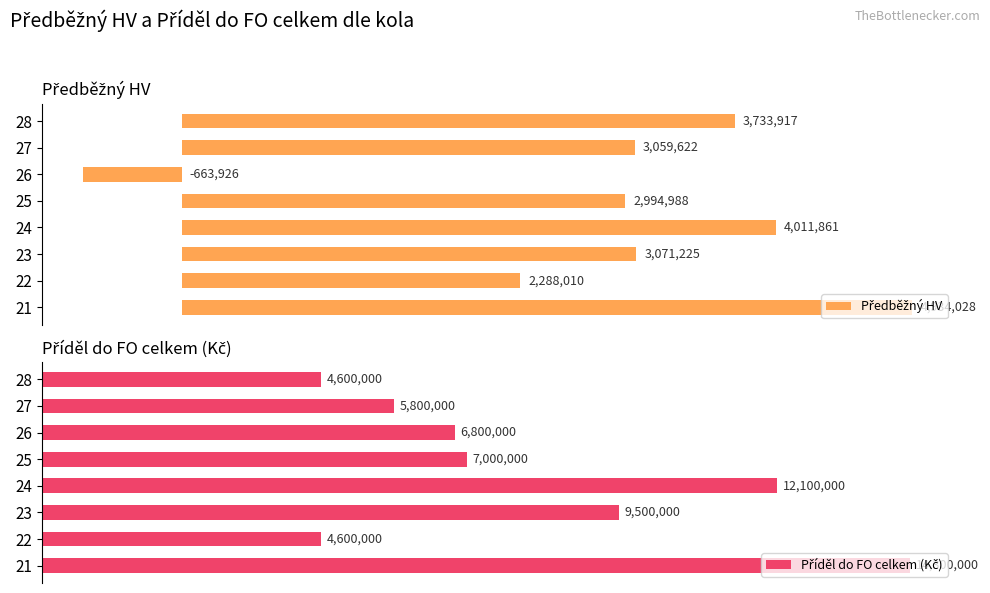

What is the difference between the Příděl do FO celkem (Kč) values at 1 and 3?

7500000.0